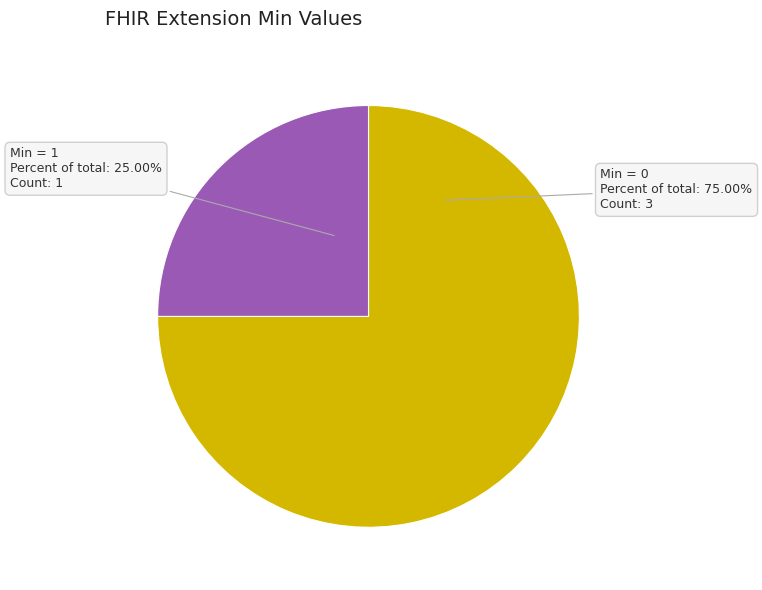

Is there a majority slice in this chart?

Yes